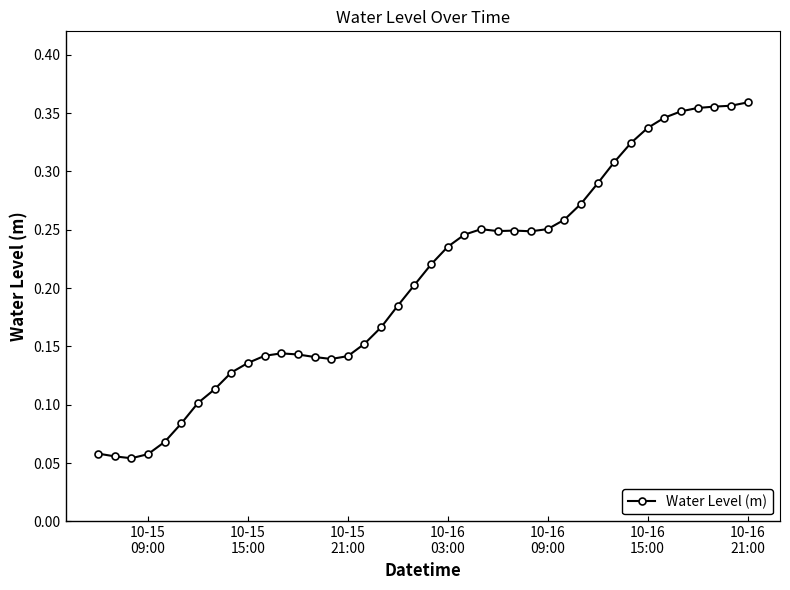

How many values are between 0 and 1?

40